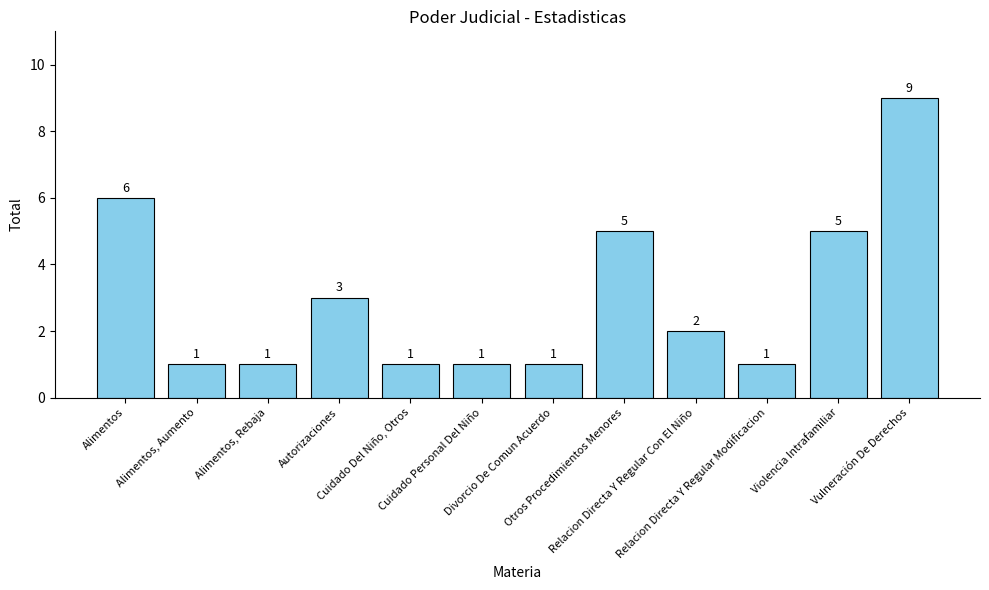

Is it true that the value at Divorcio De Comun Acuerdo is 1?

True